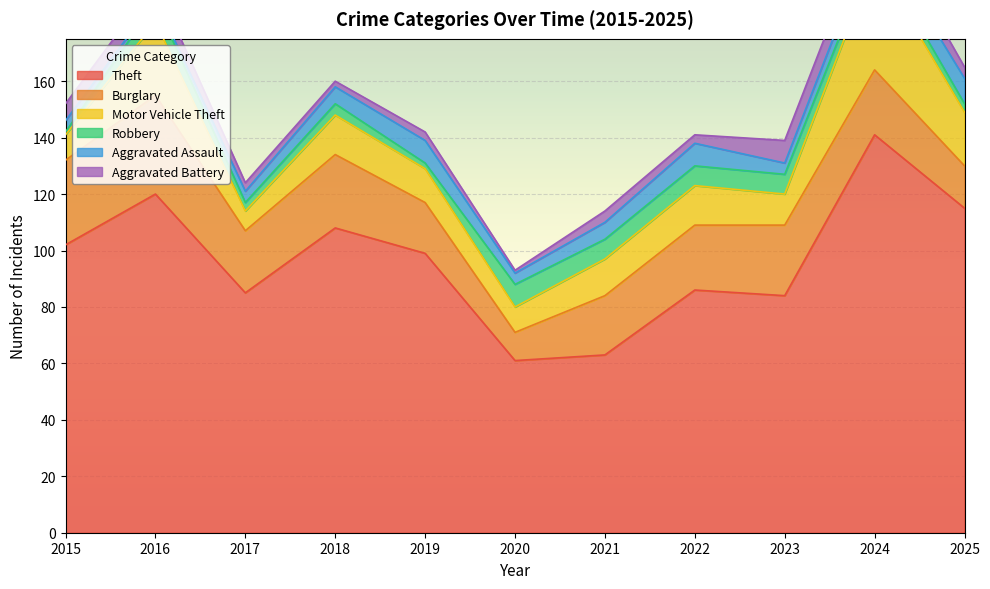

Which series has the largest total across all categories?

Theft